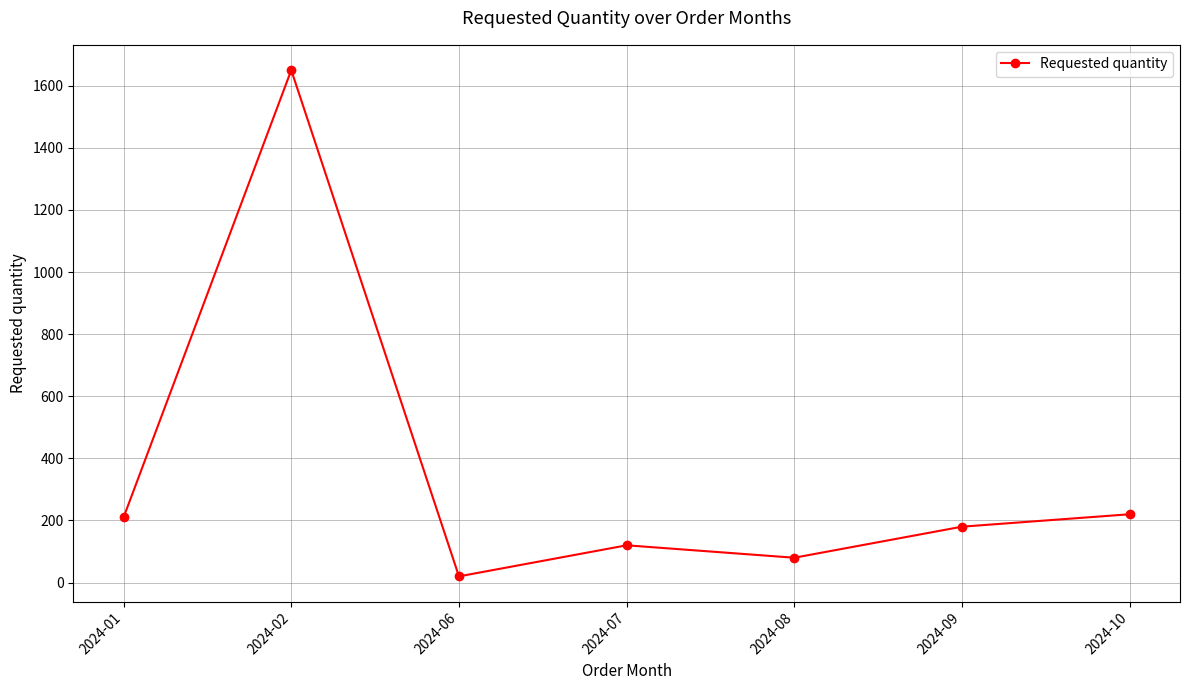

What is the greatest value displayed?

1650